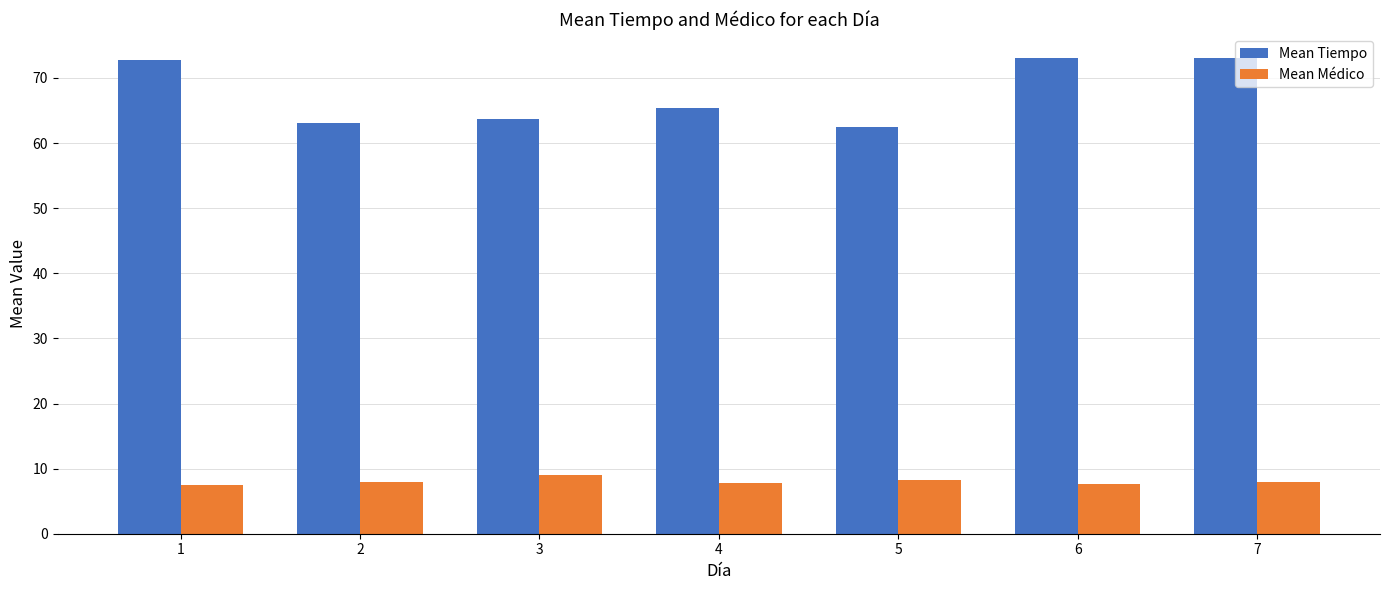

What is the minimum value for Mean Médico?

7.5